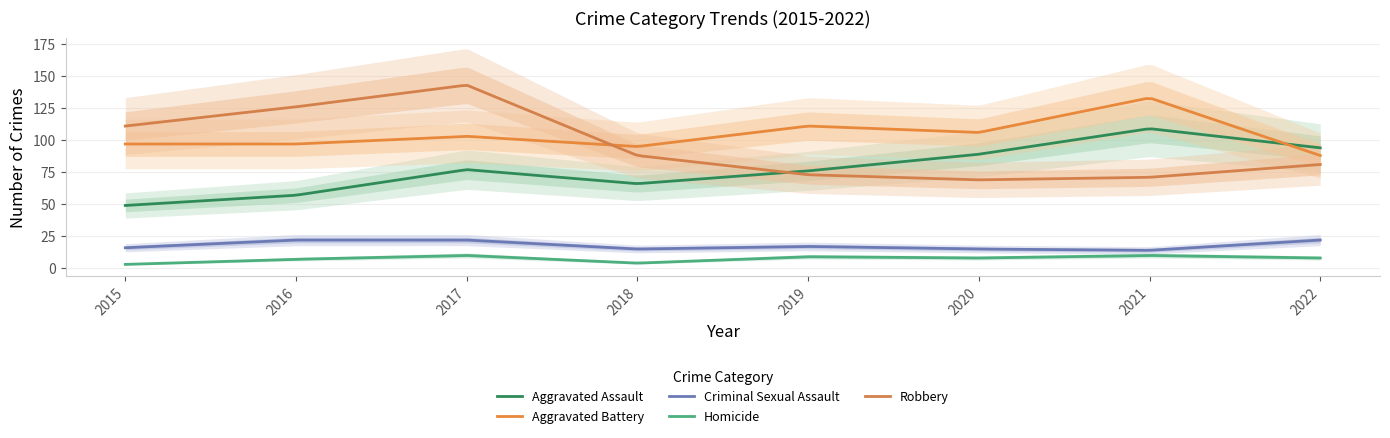

How many lines are shown in the chart?

5